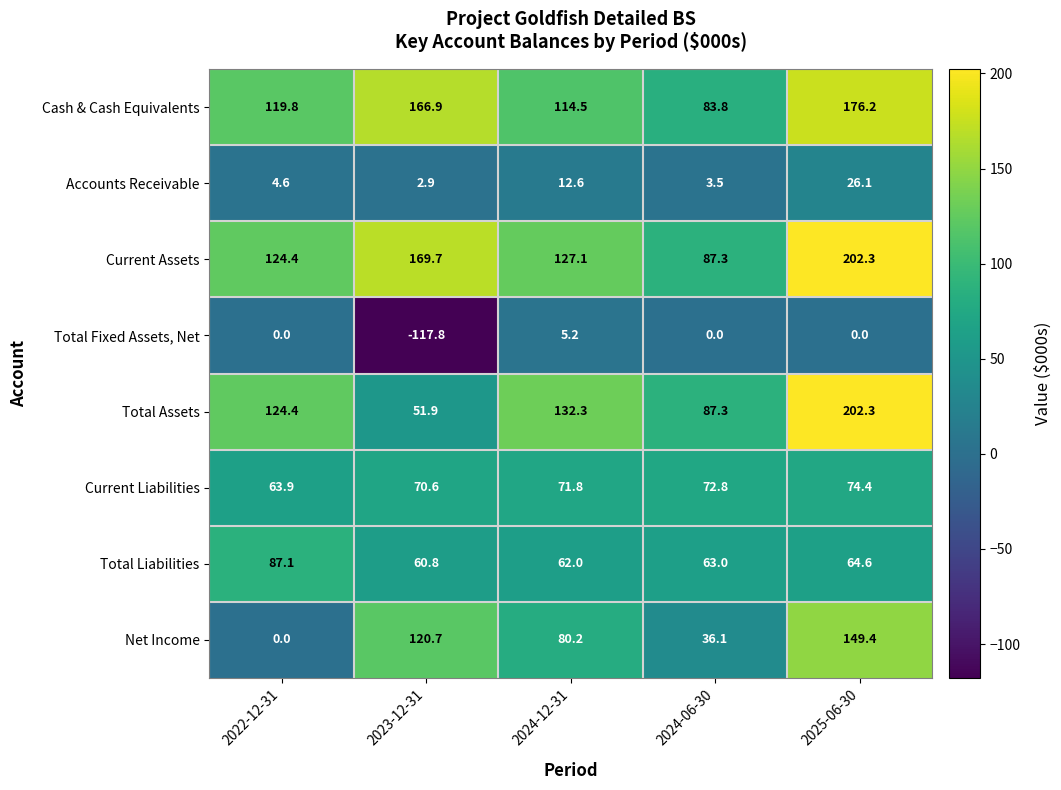

Which series has the largest range (max minus min)?

Total Assets